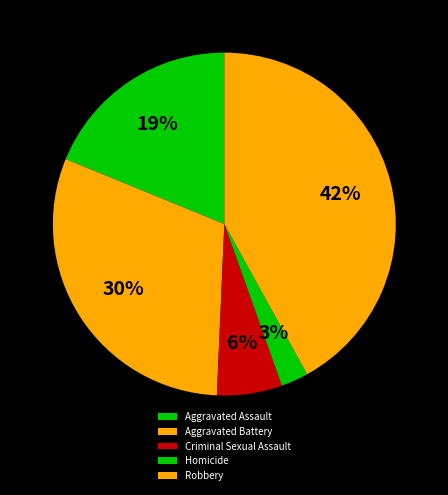

Rank the categories by value from highest to lowest.

Robbery, Aggravated Battery, Aggravated Assault, Criminal Sexual Assault, Homicide